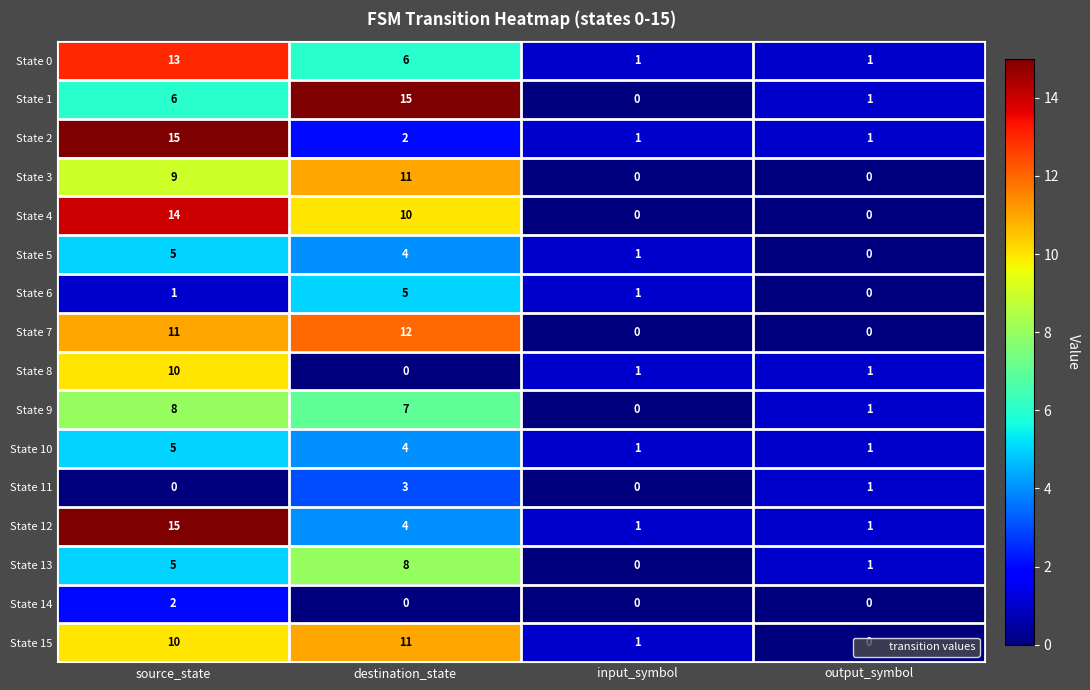

Which category has the highest value in the State 14 series?

source_state